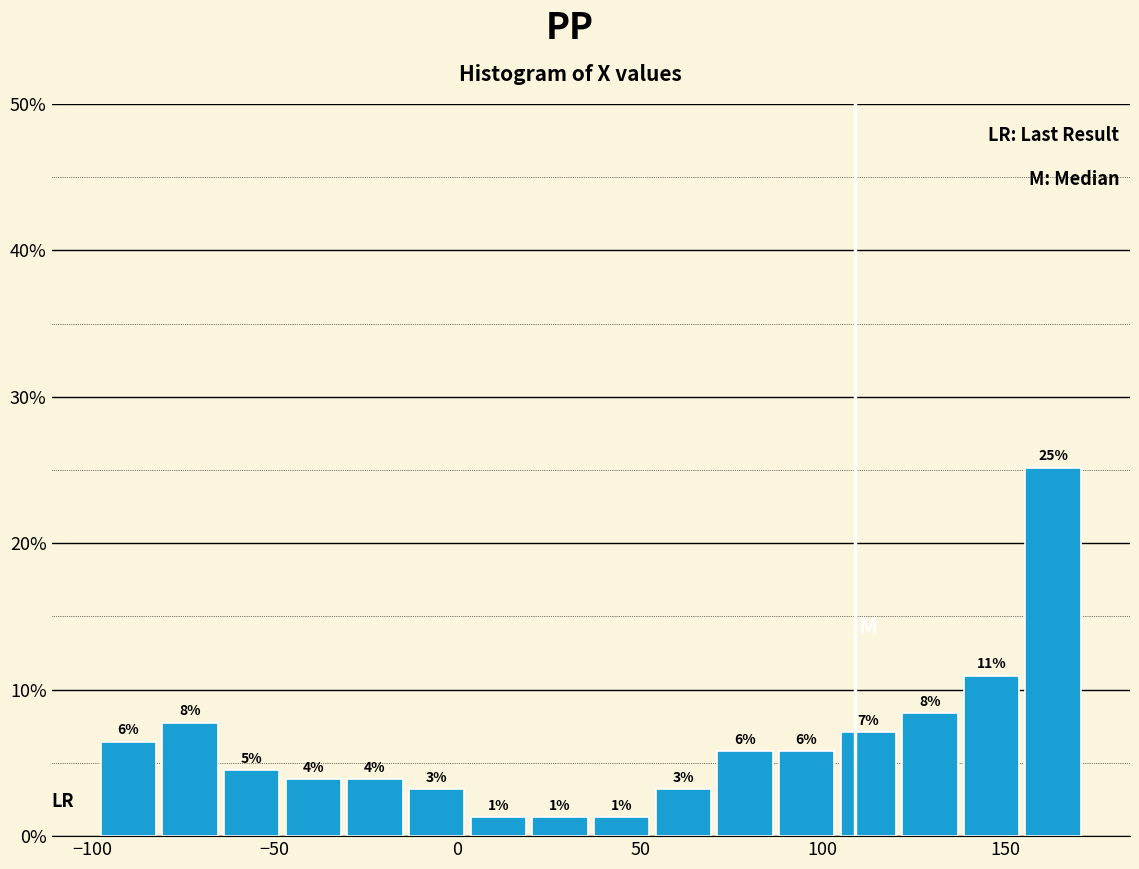

Read against the x-axis, roughly where is the centre of the tallest bar?

165